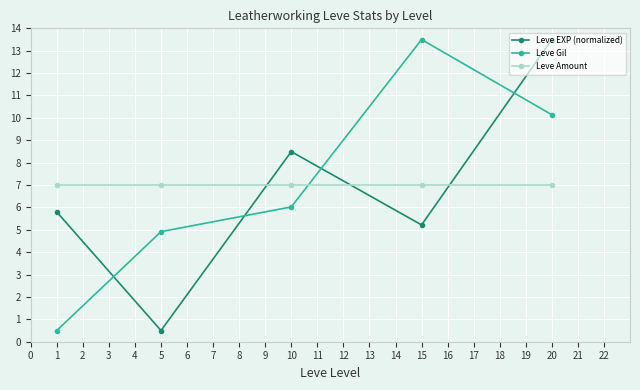

Which series ends up on top after the final intersection of Leve EXP (normalized) and Leve Amount?

Leve EXP (normalized)